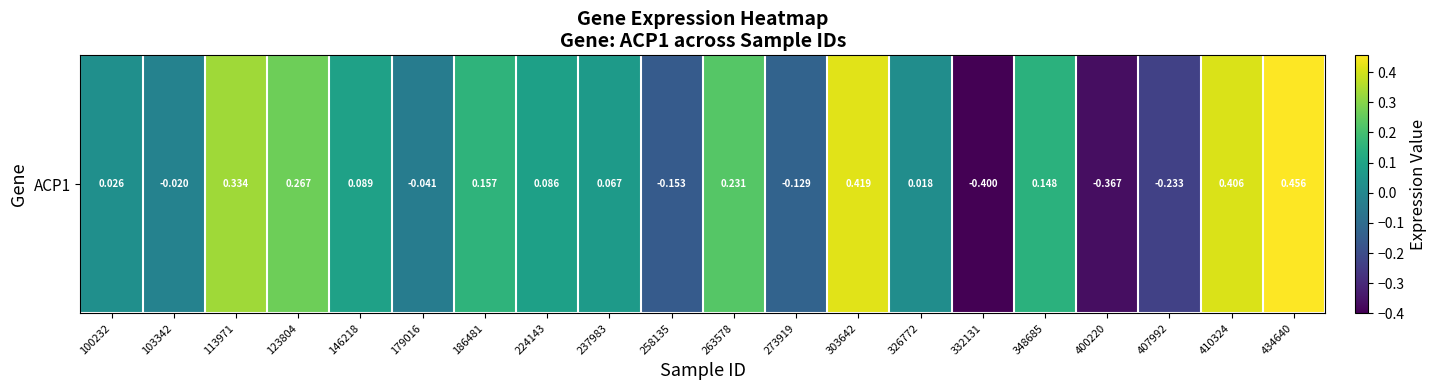

Which label corresponds to the smallest value in the chart?

332131